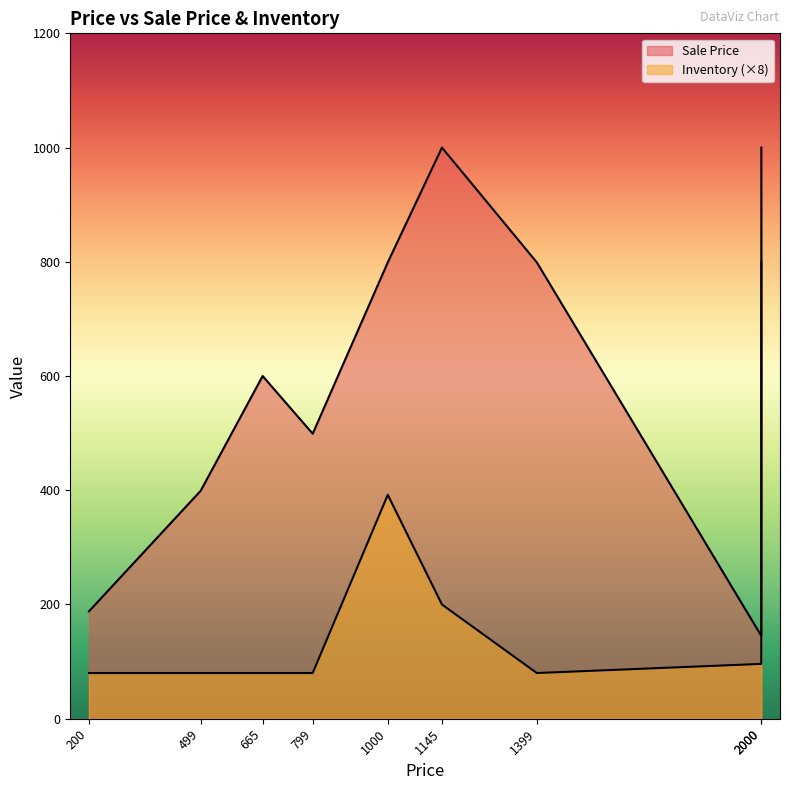

What is the smallest value displayed?

10